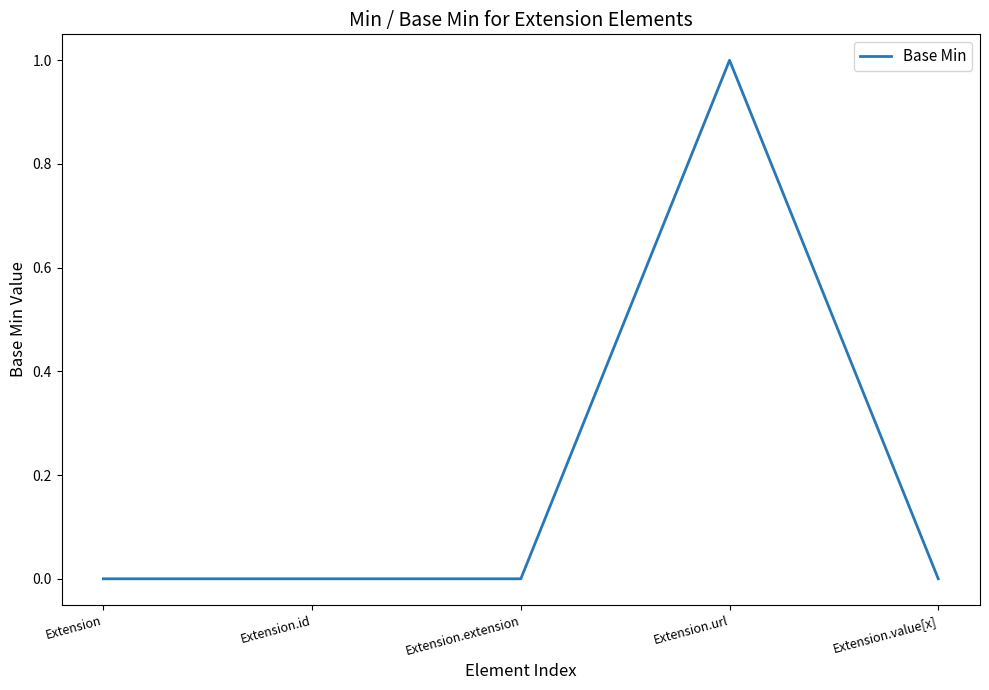

Count the number of categories in the chart.

5